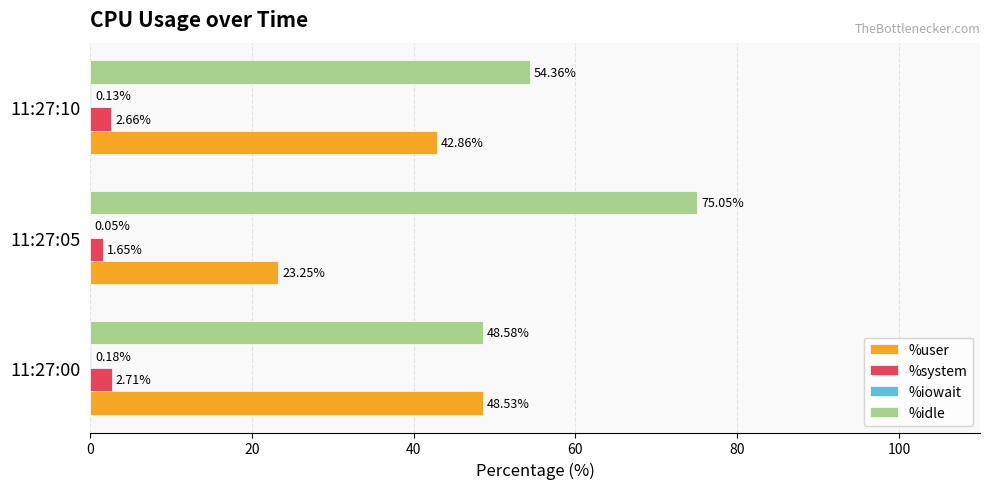

At which category is the sum across all series the highest?

11:27:10